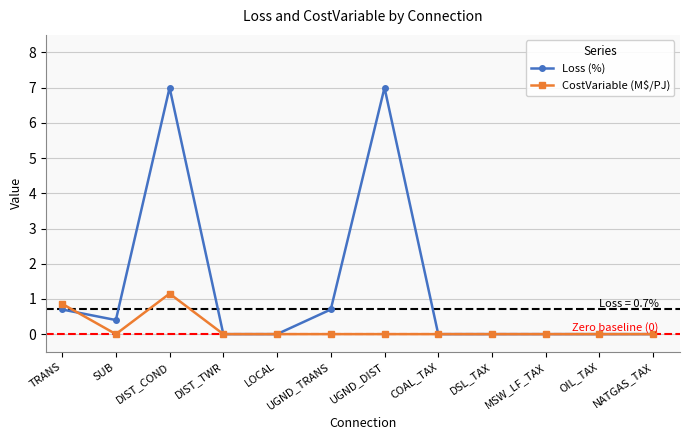

What is the average value of the CostVariable (M$/PJ) series?

0.2